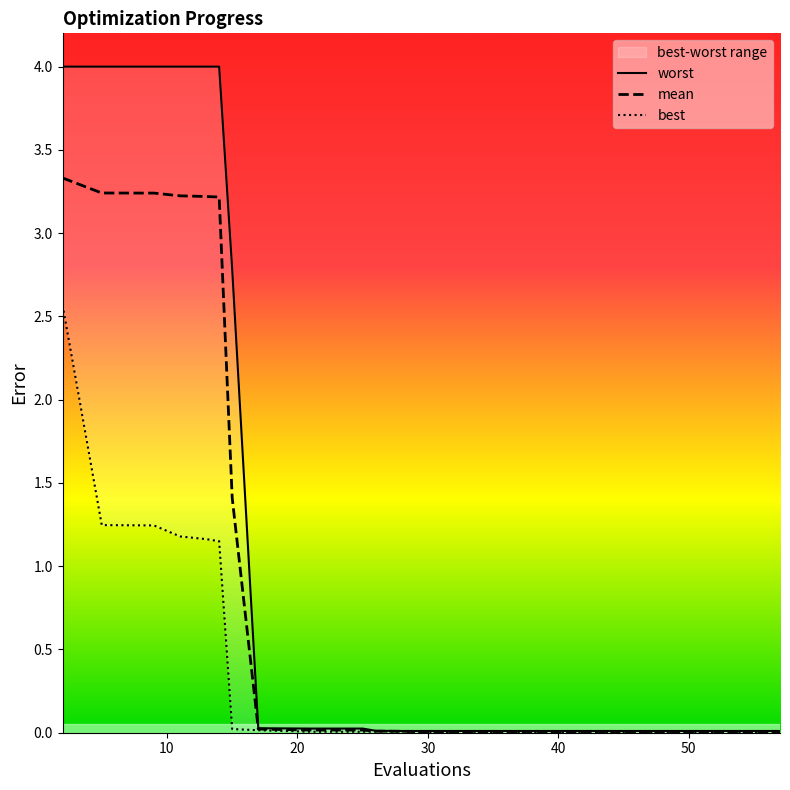

True or false: mean and best cross at least once.

False